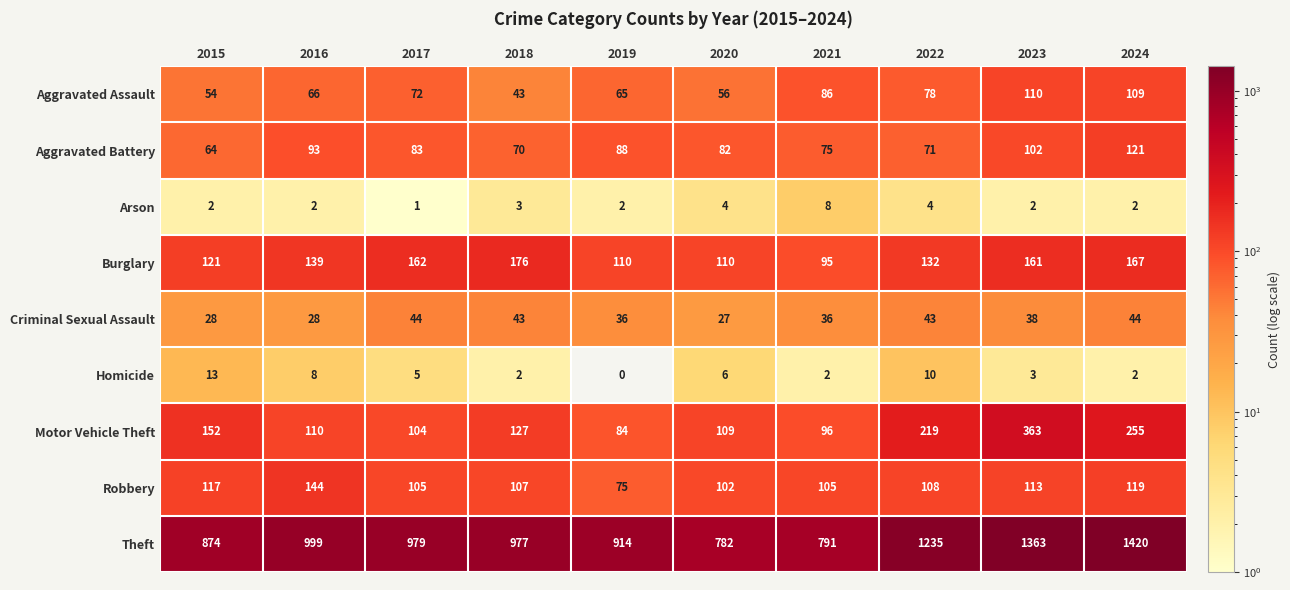

True or false: Burglary has a value of 167 at 2024.

True